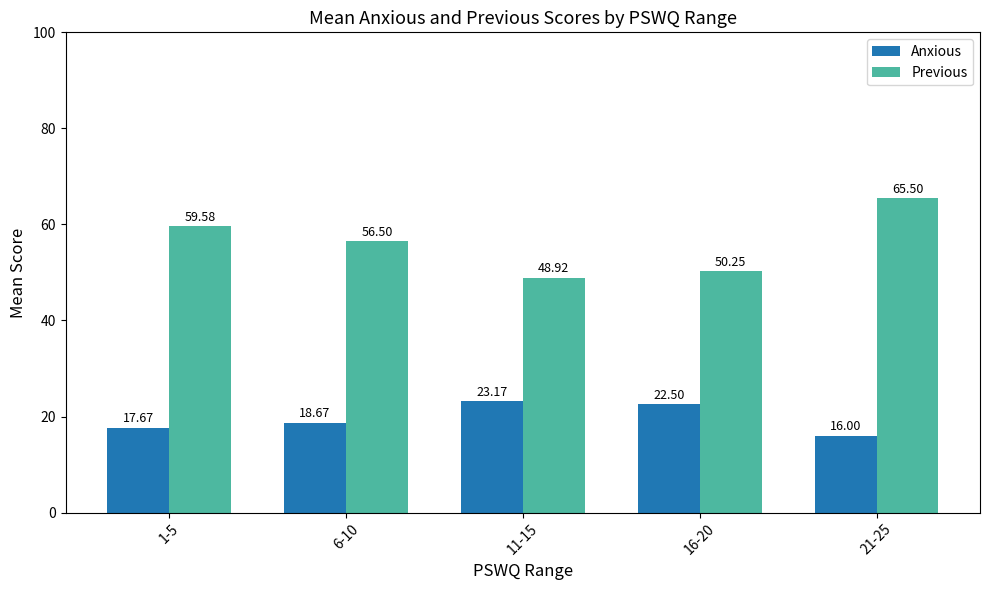

How many groups of bars are there?

5